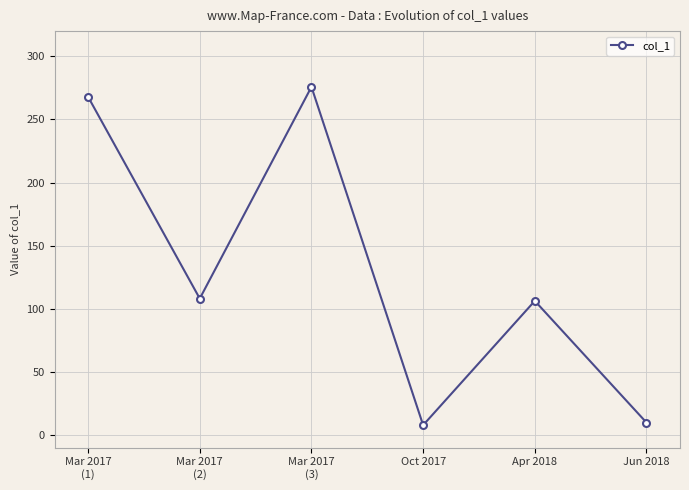

Read the value at Apr 2018.

106.2